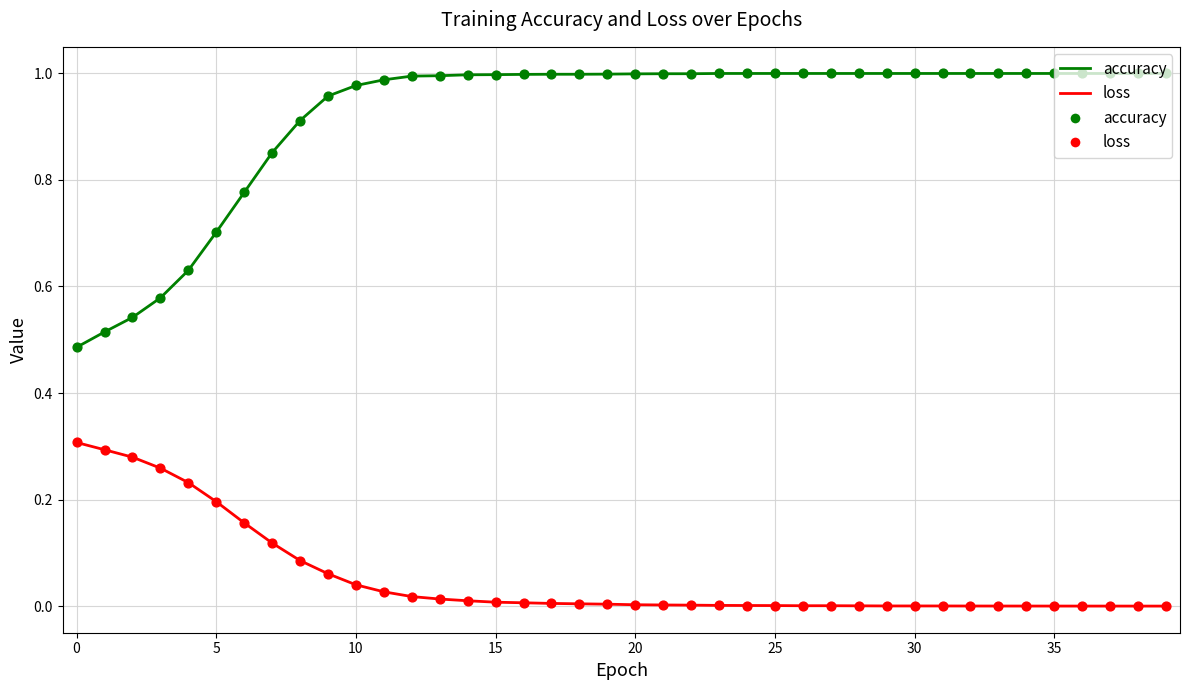

Which series has the largest range (max minus min)?

accuracy